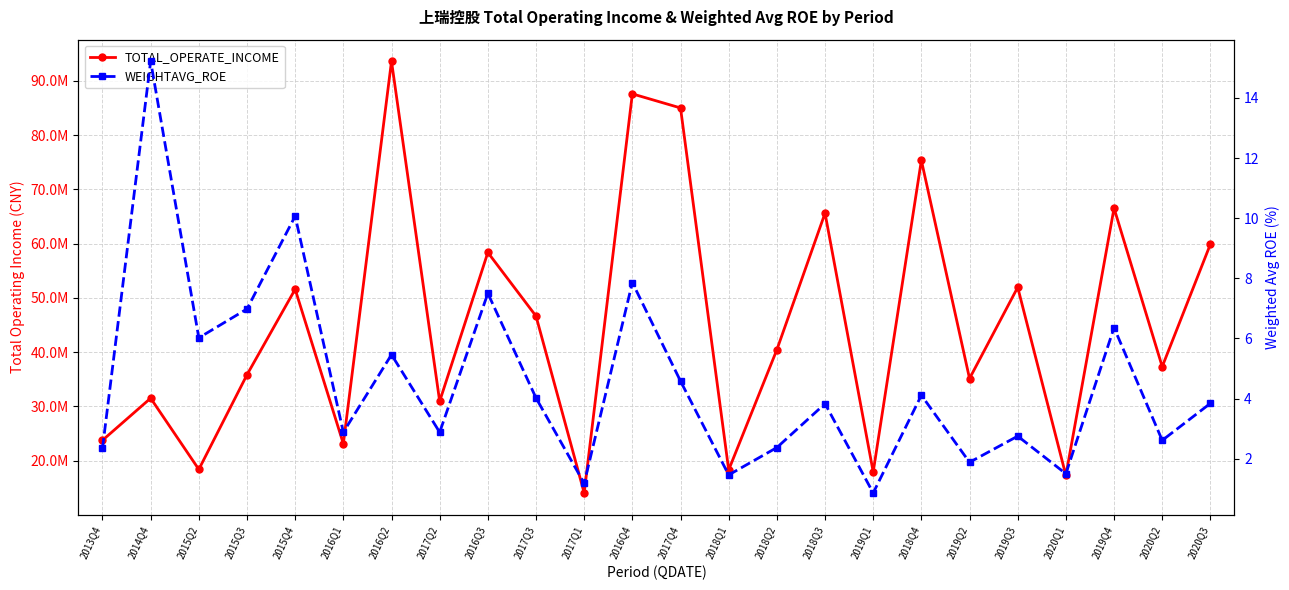

The value of TOTAL_OPERATE_INCOME at 2019Q2 is 35142269.6. True or false?

True